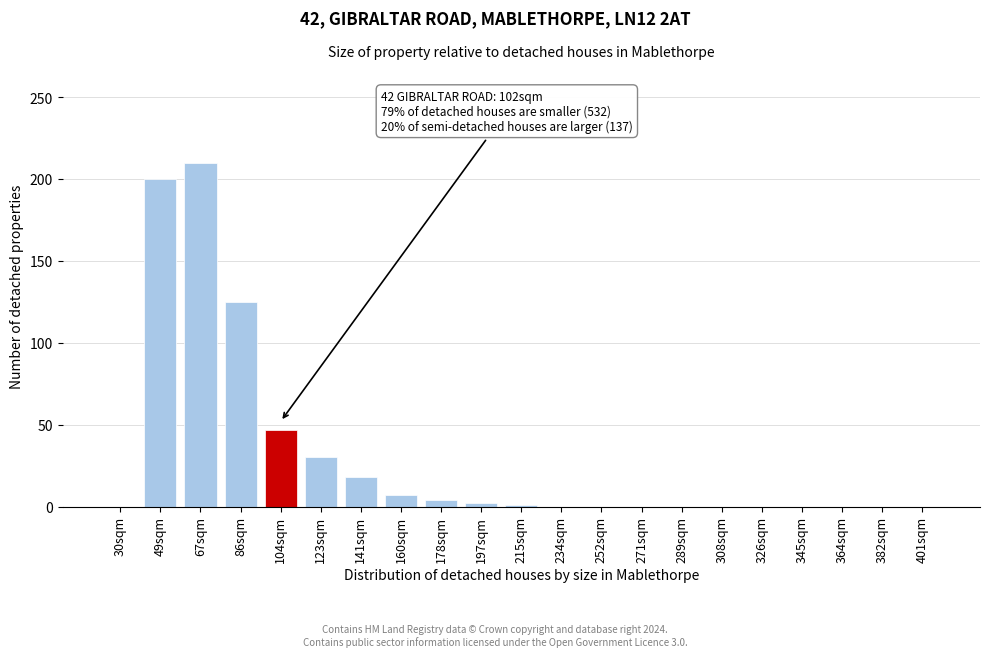

What is the maximum value shown in the chart?

210